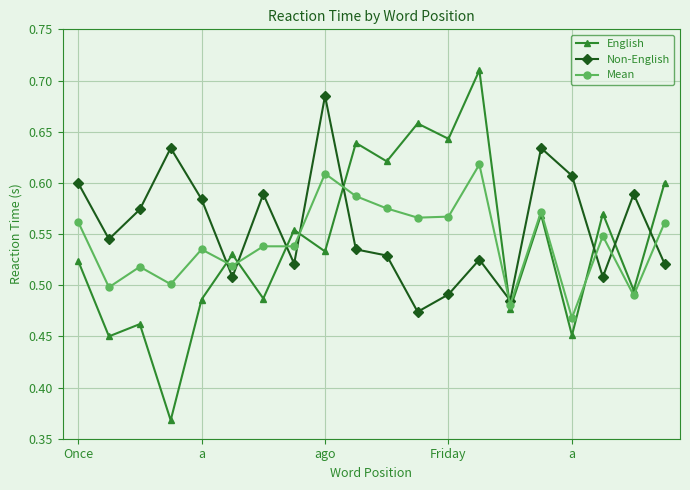

Which series has the largest total across all categories?

Non-English